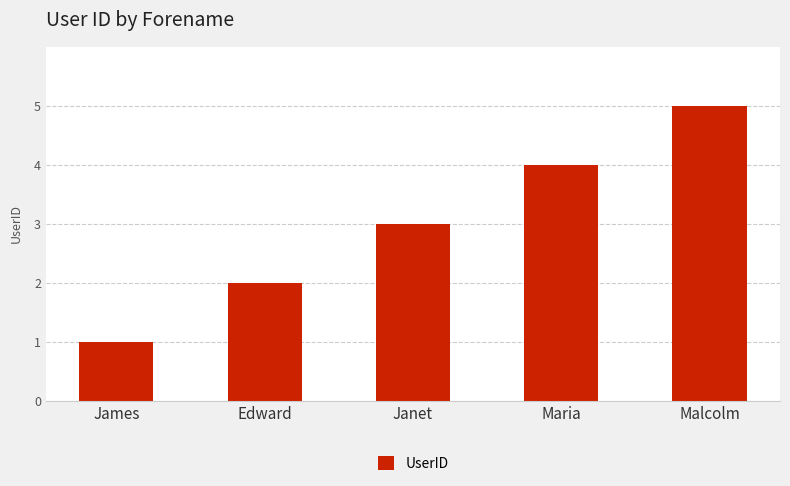

What is the value of the 1st bar from the left?

1